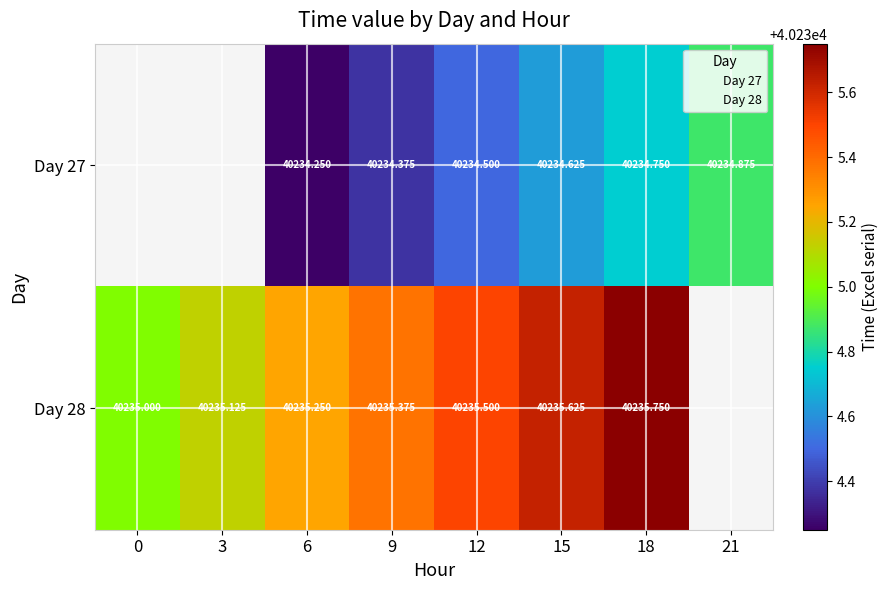

Which category has the lowest value in the 27 series?

6